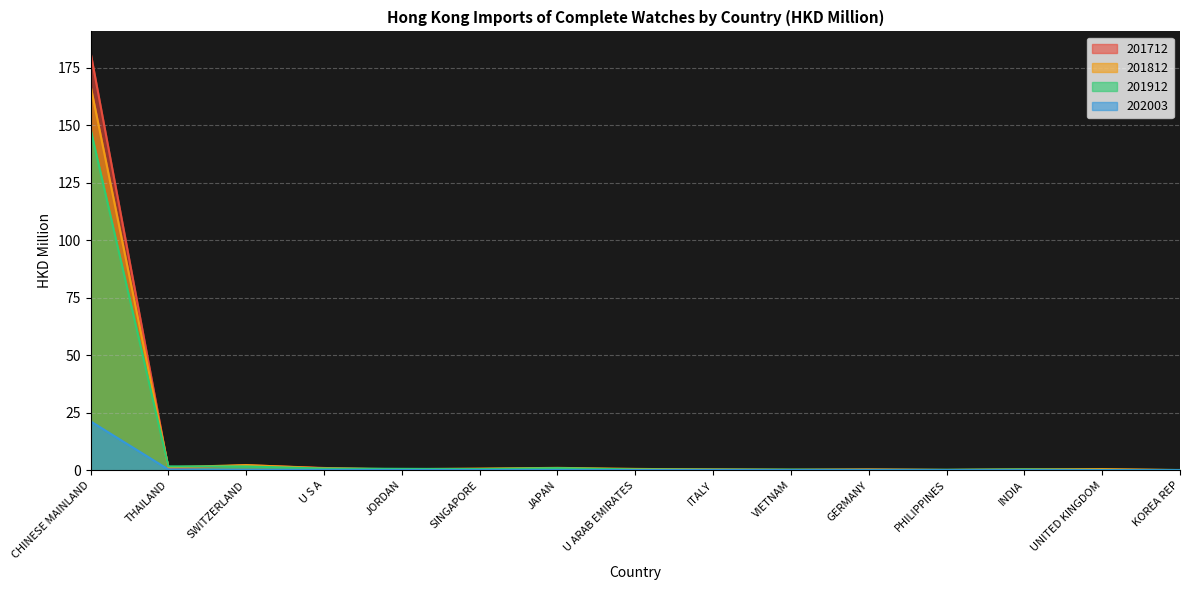

Which label corresponds to the smallest value in the chart?

UNITED KINGDOM